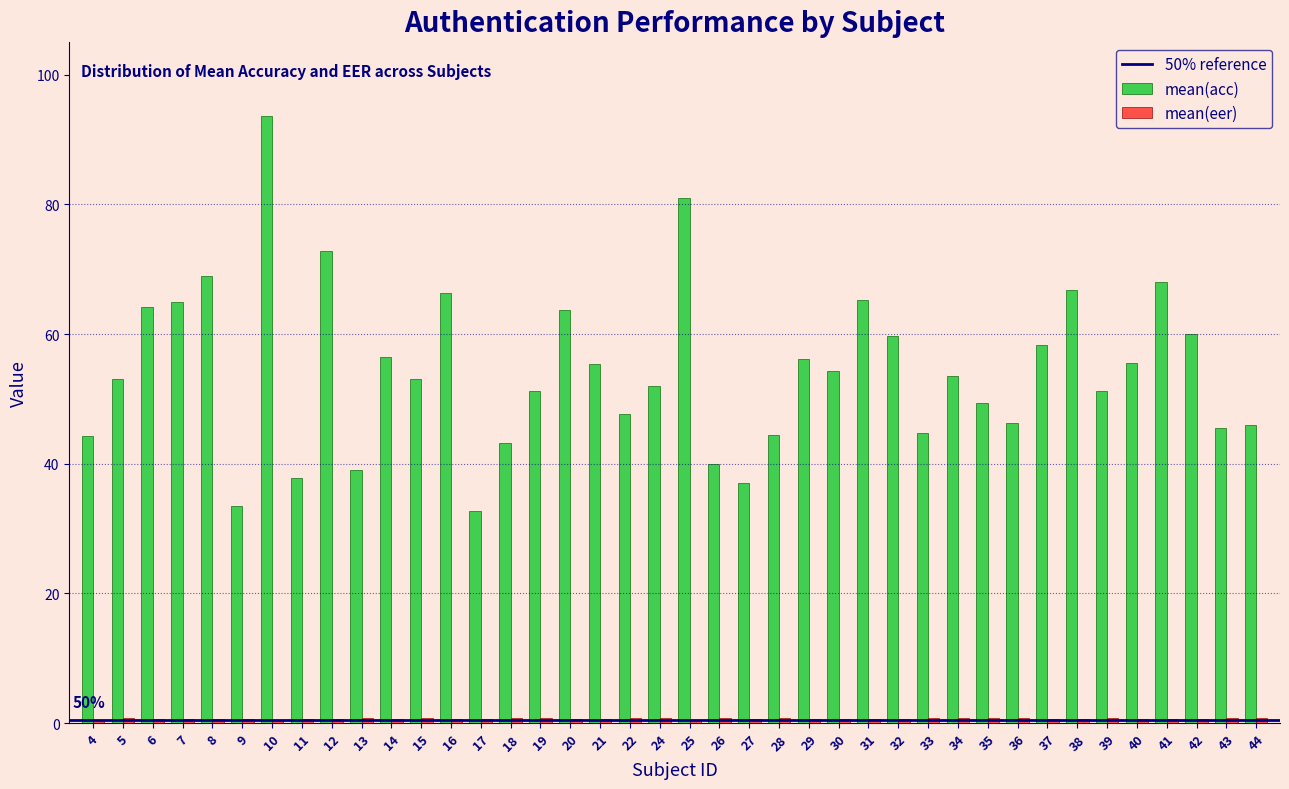

Which series changed the most between 8 and 42?

mean(acc)